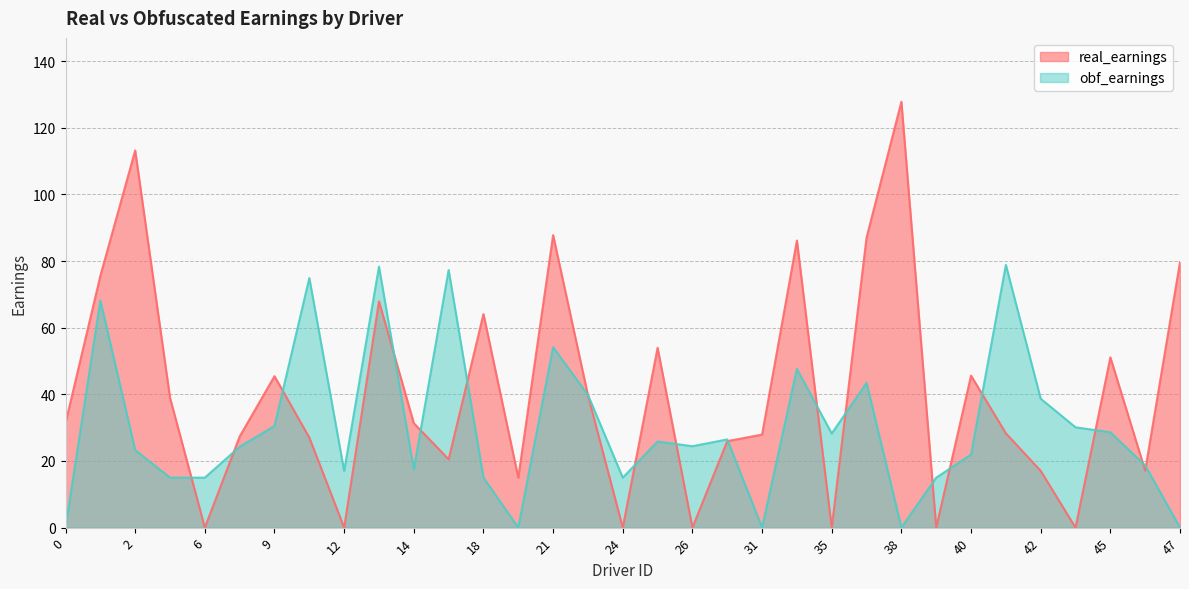

What is the sum of the real_earnings values at 10 and 36?

114.0